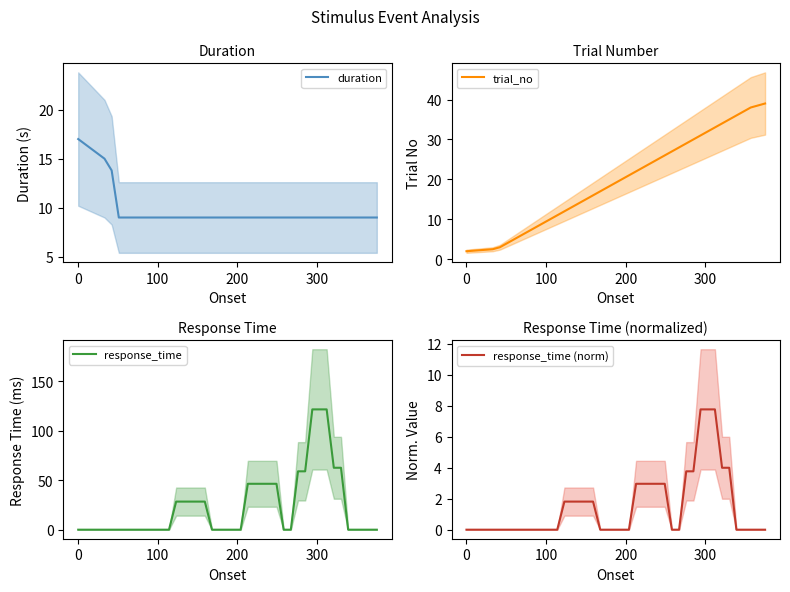

What is the difference between the second highest and minimum values in the trial_no series?

36.5